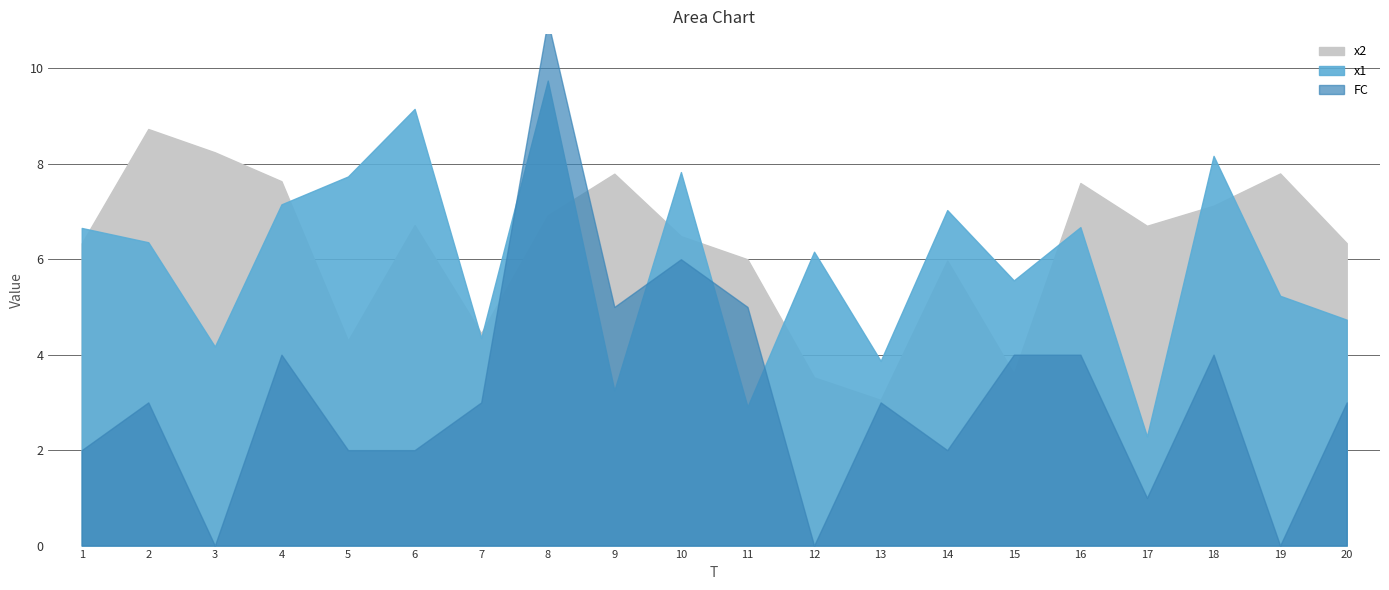

What is the sum of all x2 values?

125.3